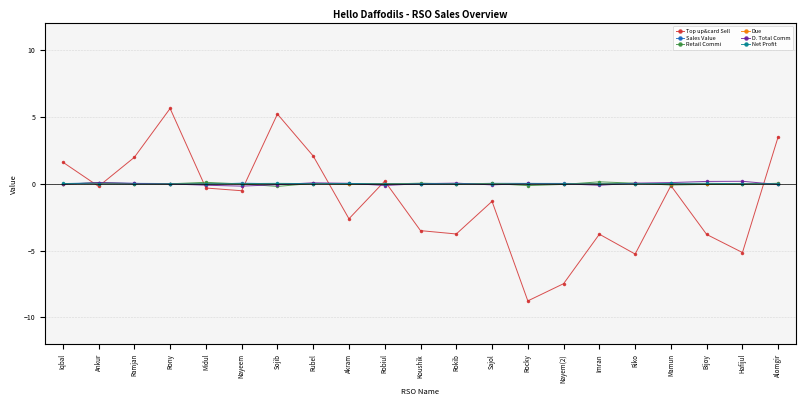

Where is the first local minimum for Top up&card Sell?

Ankur